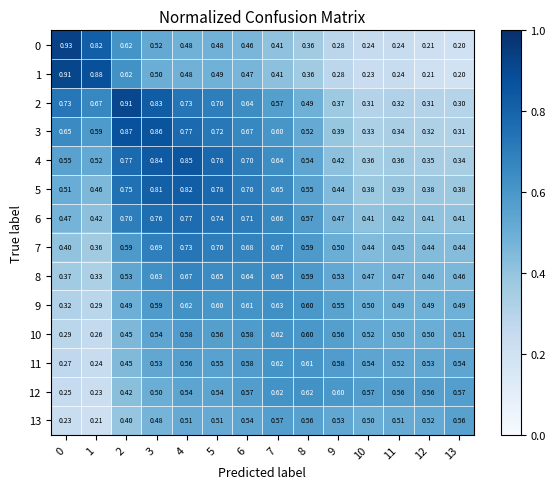

What is the difference between the maximum and minimum values in the row_2 series?

0.6